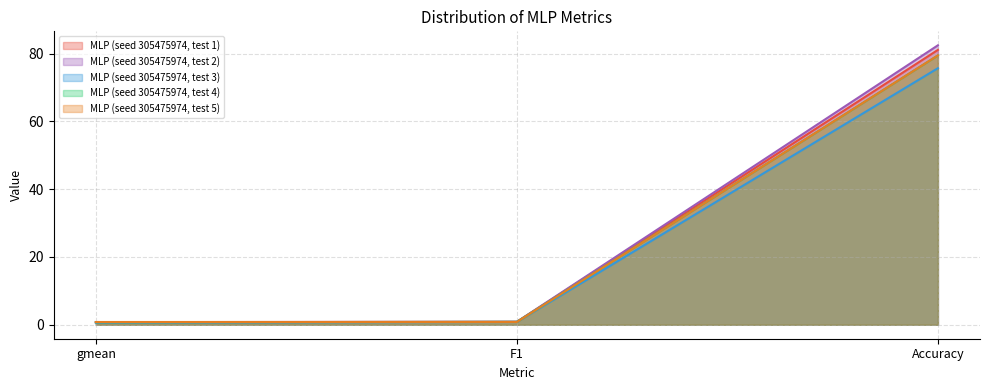

What is the label of the 2nd point from the right?

F1